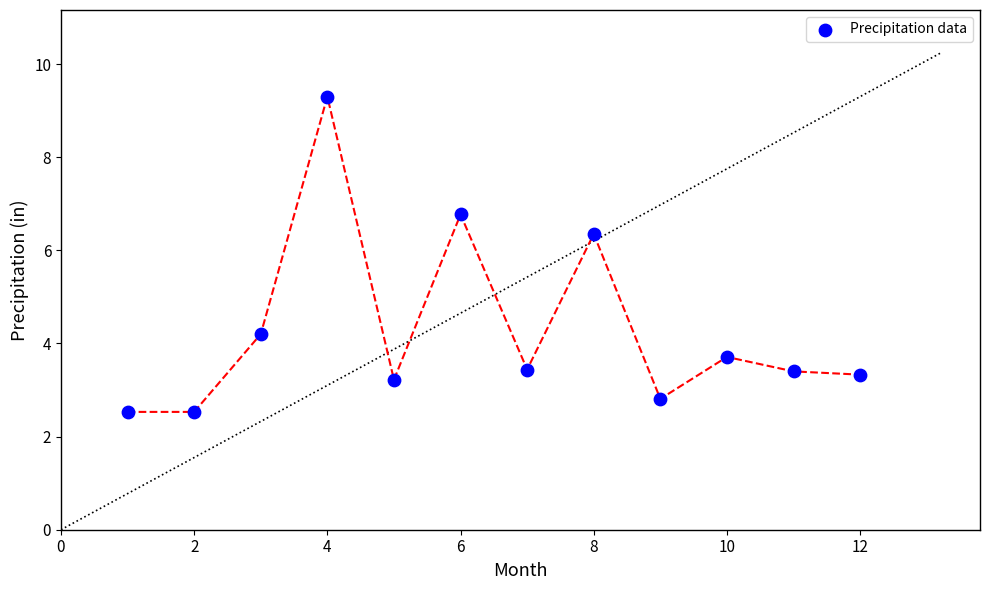

What is the average Y value?

4.3